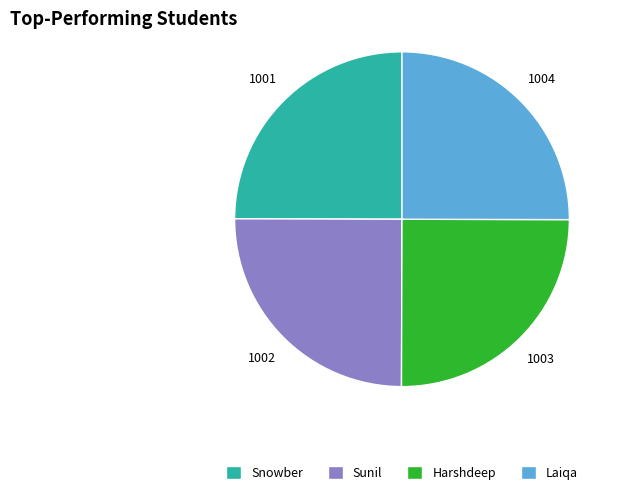

Is it true that Harshdeep is 25% of the pie?

True